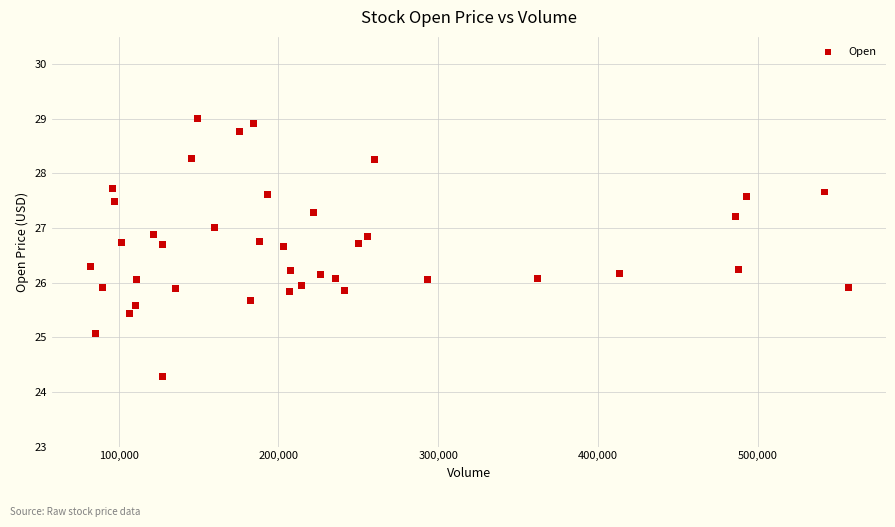

What is the range of X values (max minus min)?

474505.0